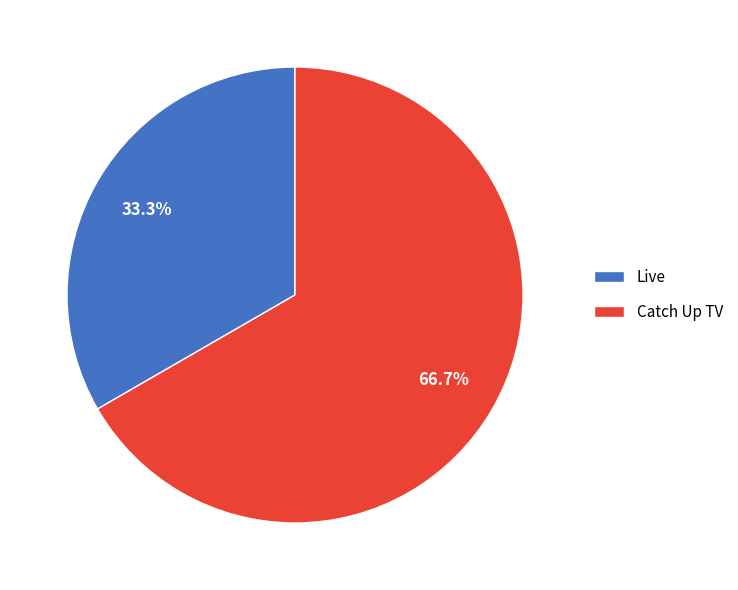

What is the smallest slice in the pie chart?

Live